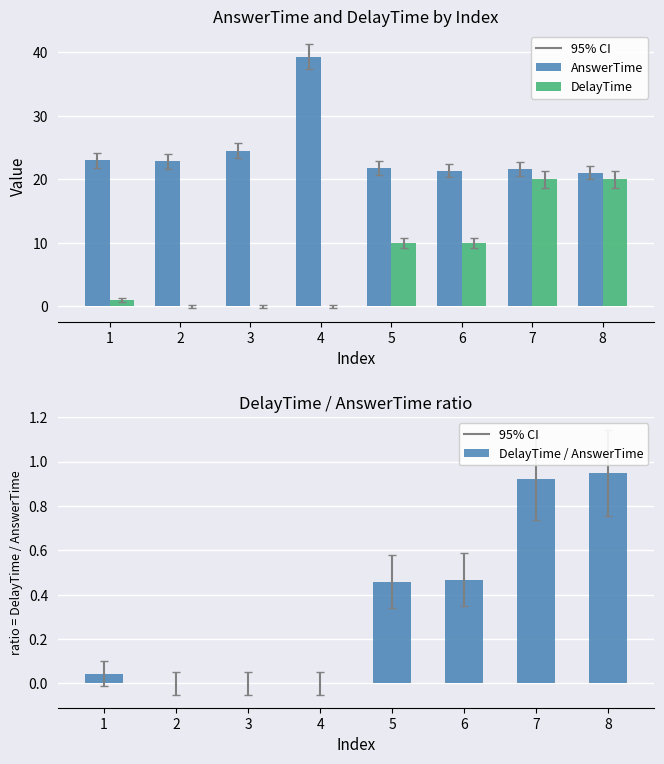

The value of AnswerTime at 3 is 24.5. True or false?

True